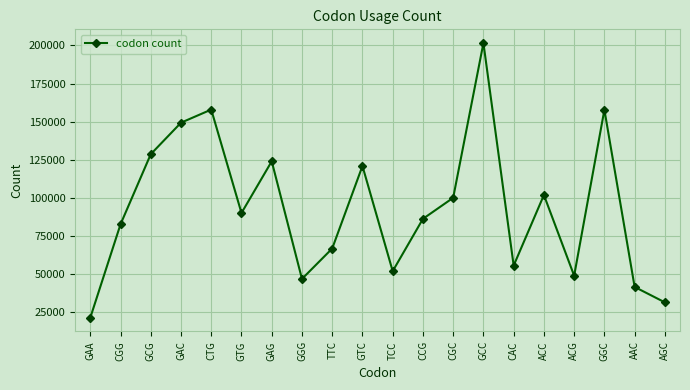

True or false: the data shows 36435 at CCG.

False